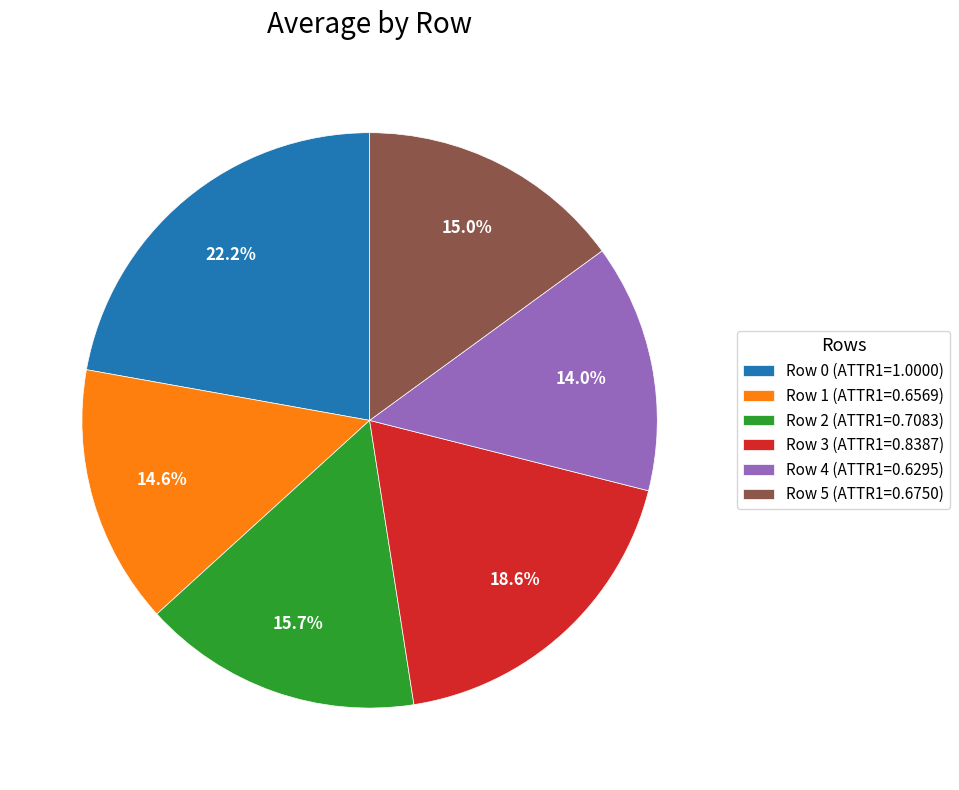

Between Row 0 and Row 1, which is larger?

Row 0